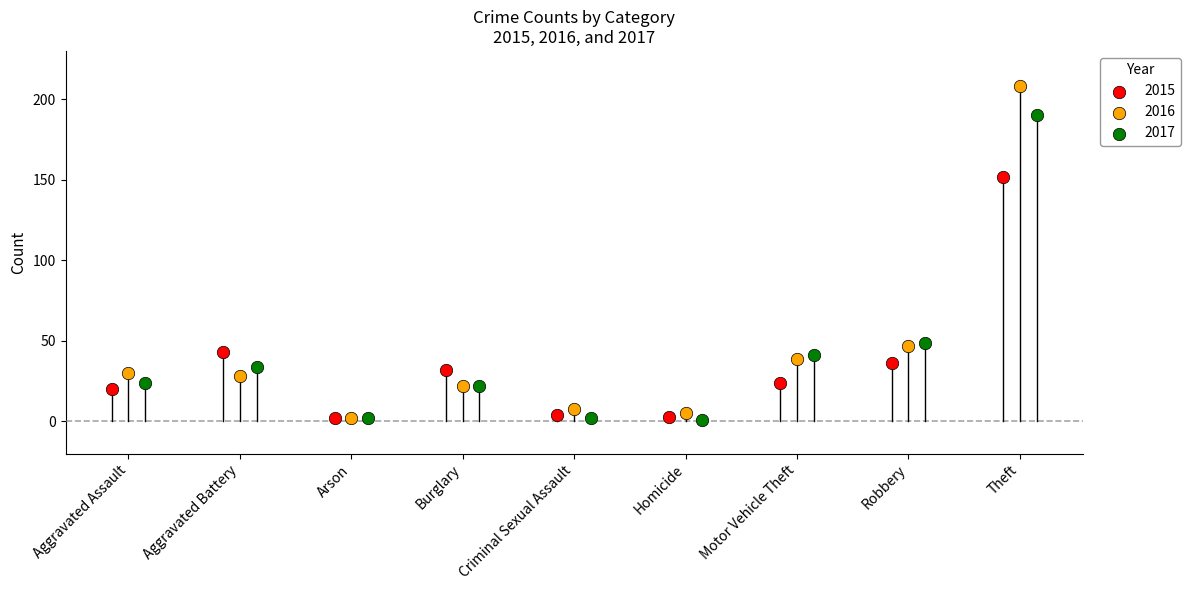

Which series contains the highest Y value?

2016